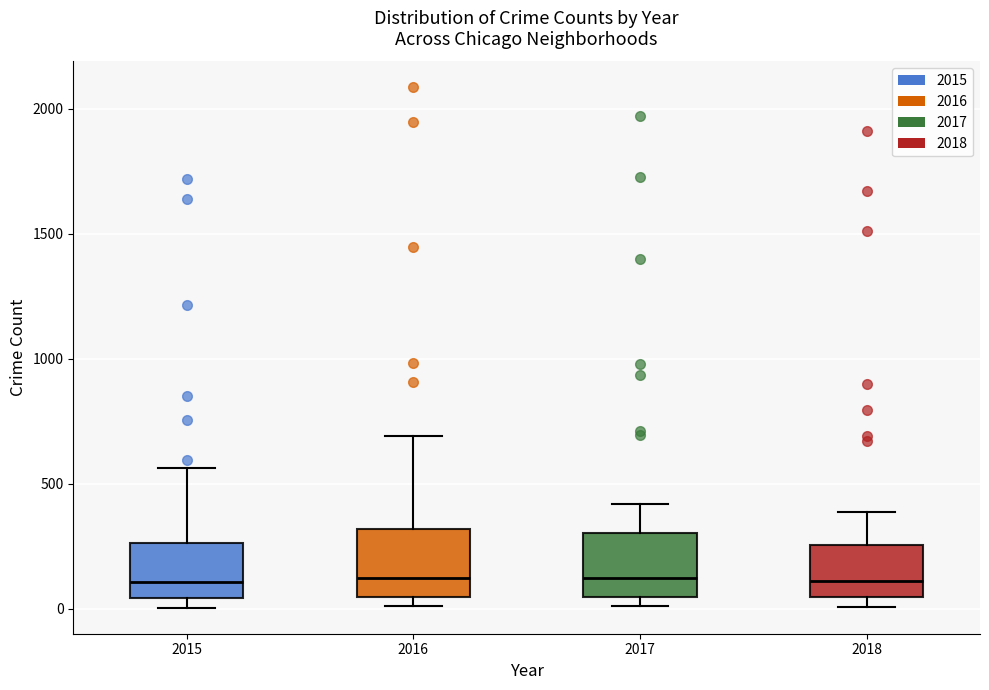

Where does the median line of the box at x = 2017 sit on the y-axis? The values are not printed on the chart, so give them approximately, as read against the axis.

100